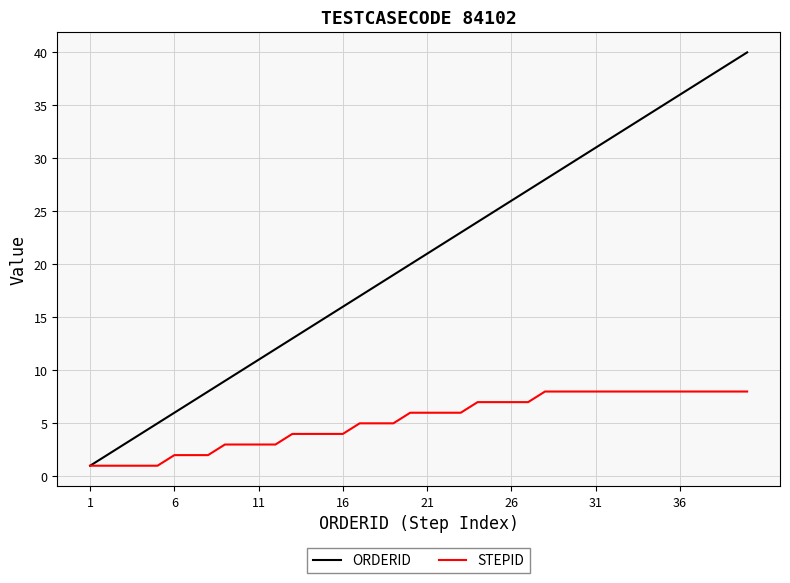

Rank the series by their maximum value, from highest to lowest.

ORDERID, STEPID